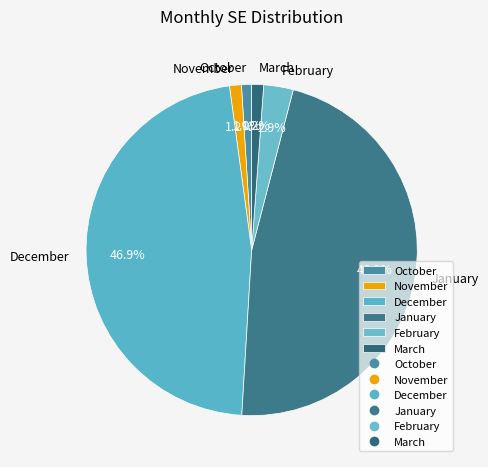

To the nearest percent, what is the average slice percentage?

17%